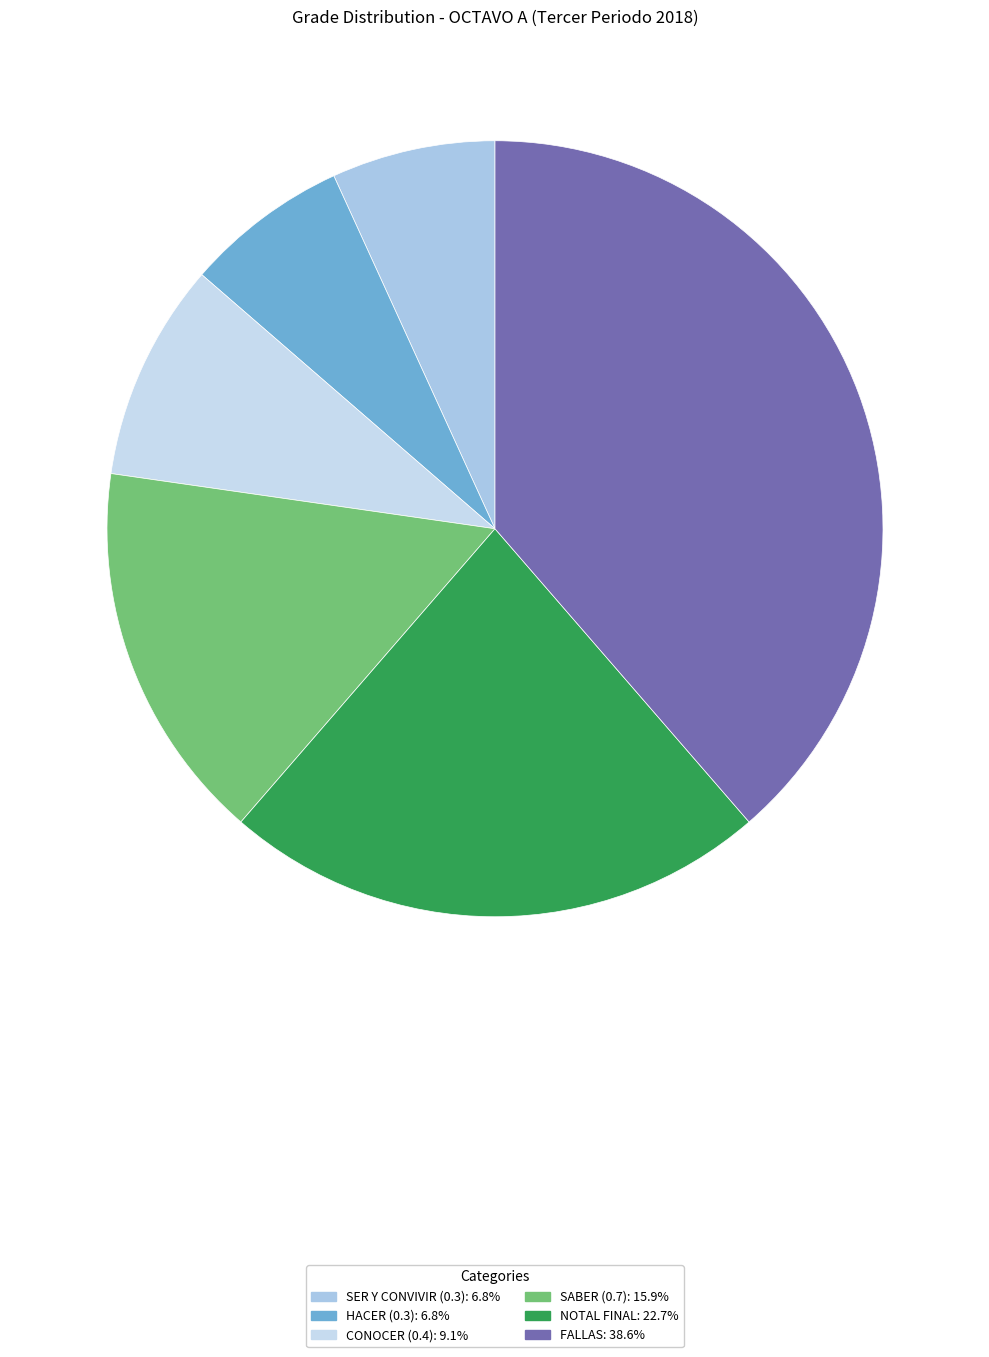

Which category has the smallest portion of the pie?

SER Y CONVIVIR (0.3)